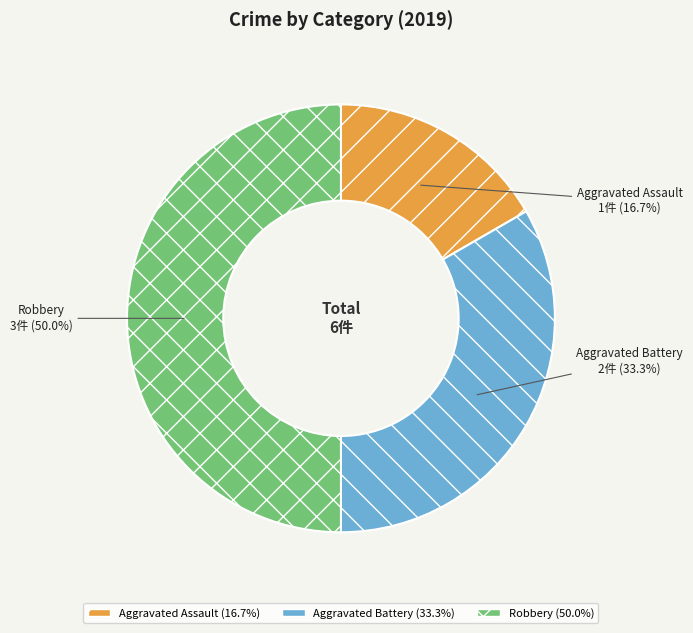

Does Aggravated Battery represent more than half of the total?

No